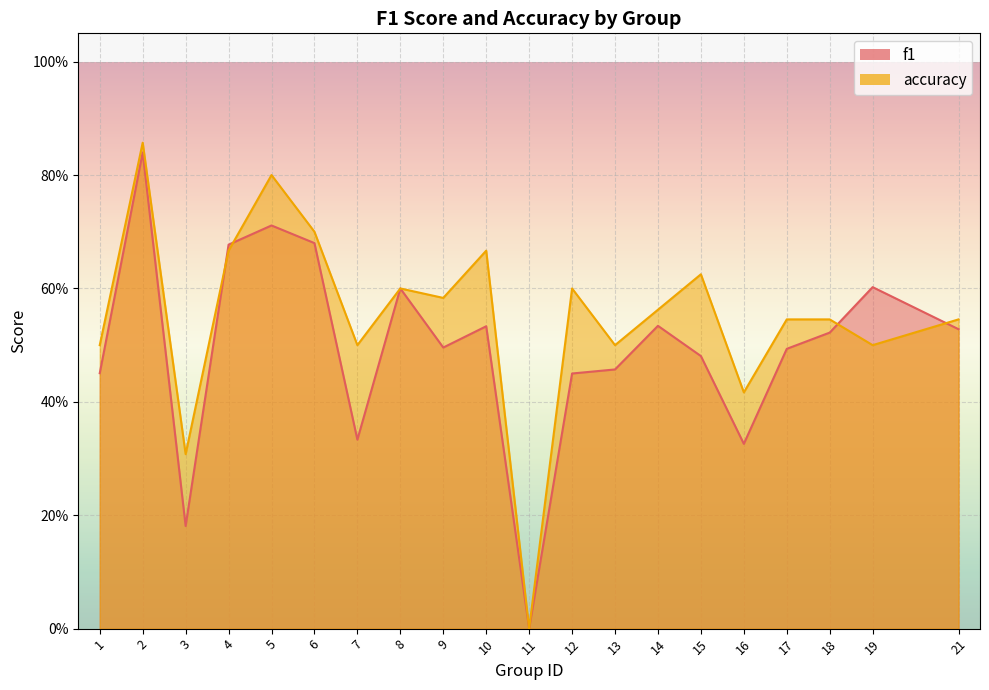

What is the greatest value displayed?

0.9